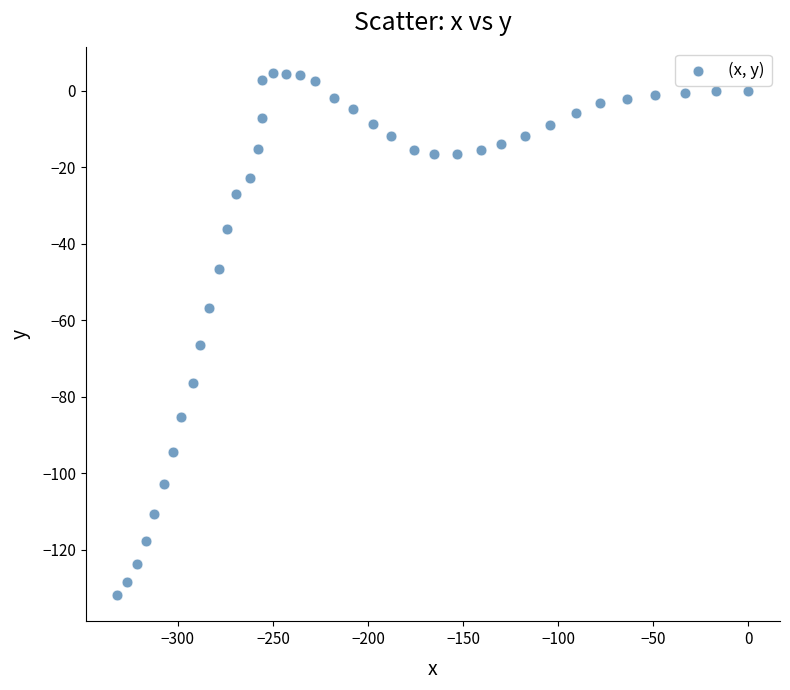

What Y value in the scatter plot is closest to -63?

-66.4